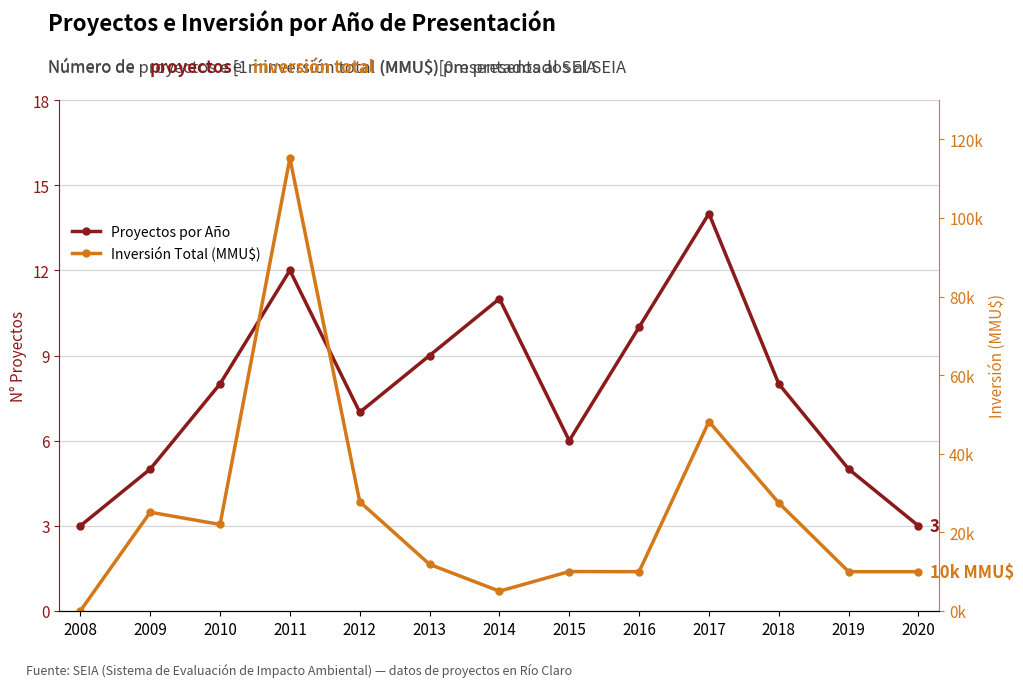

True or false: Proyectos por Año and Inversión Total (MMU$) cross at least once.

False